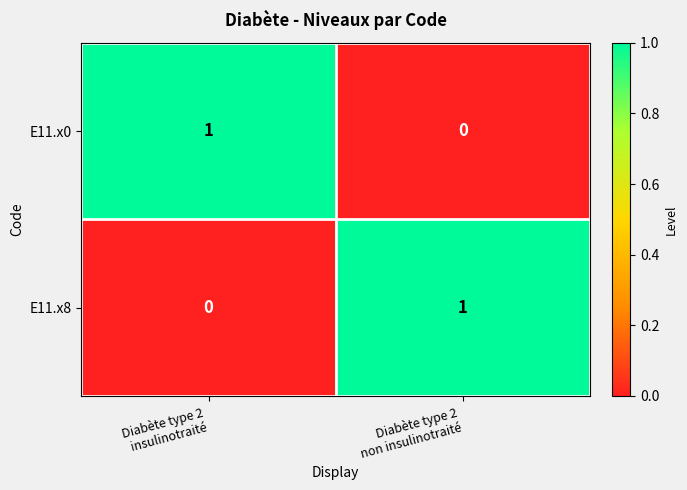

What is the total value across all series at Diabète type 2
non insulinotraité?

1